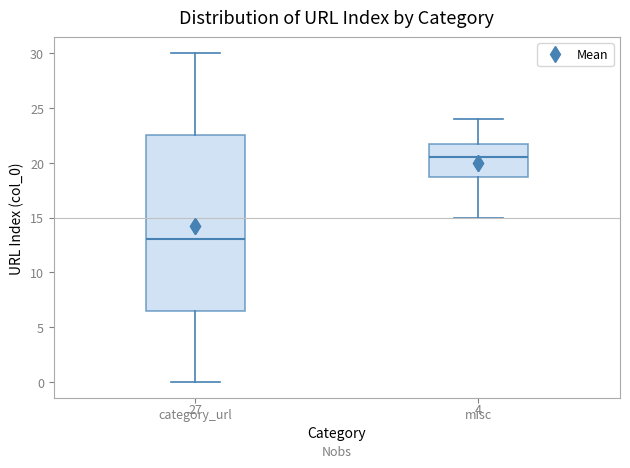

Which box's median line is the lowest?

category_url